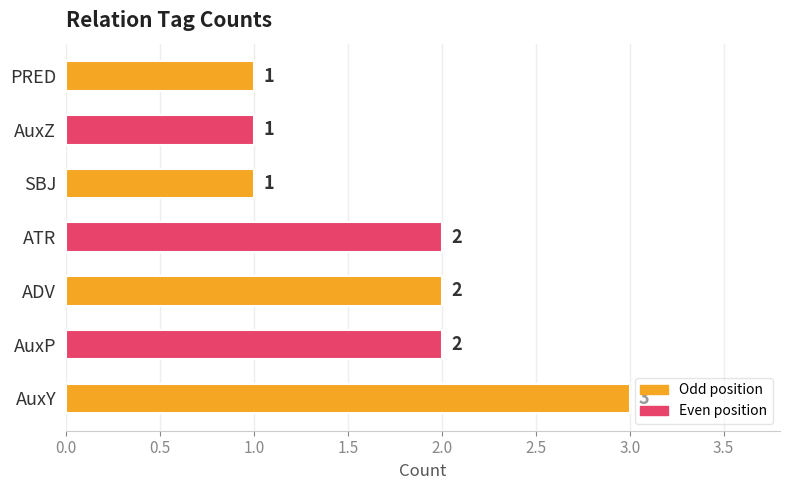

True or false: the data shows 0 at SBJ.

False